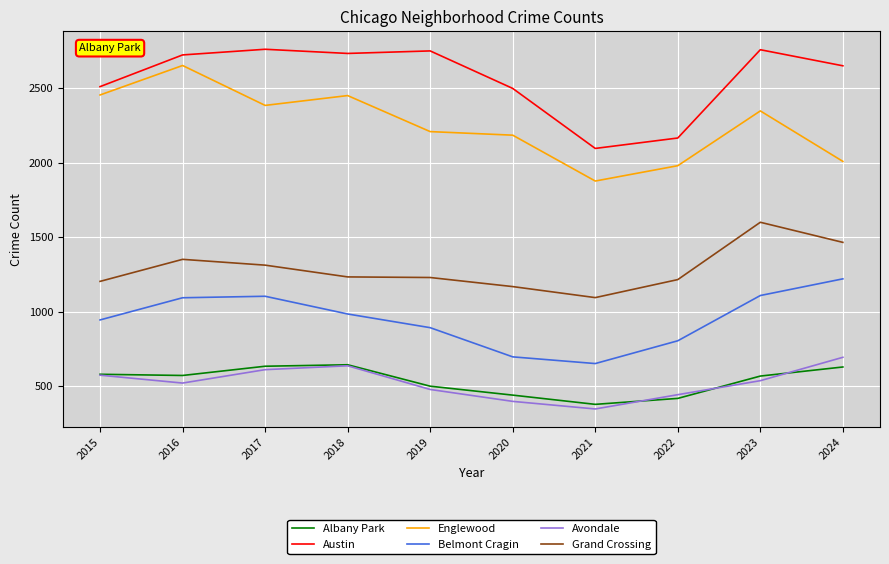

In Albany Park, how many points are lower than both neighbors (excluding endpoints)?

2